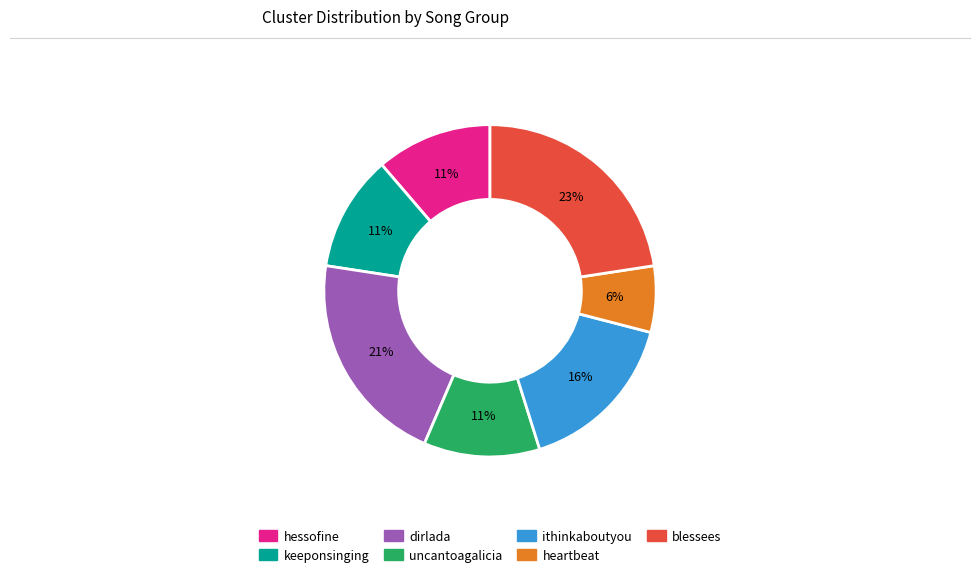

What percentage is the uncantoagalicia slice, to the nearest percent?

11%